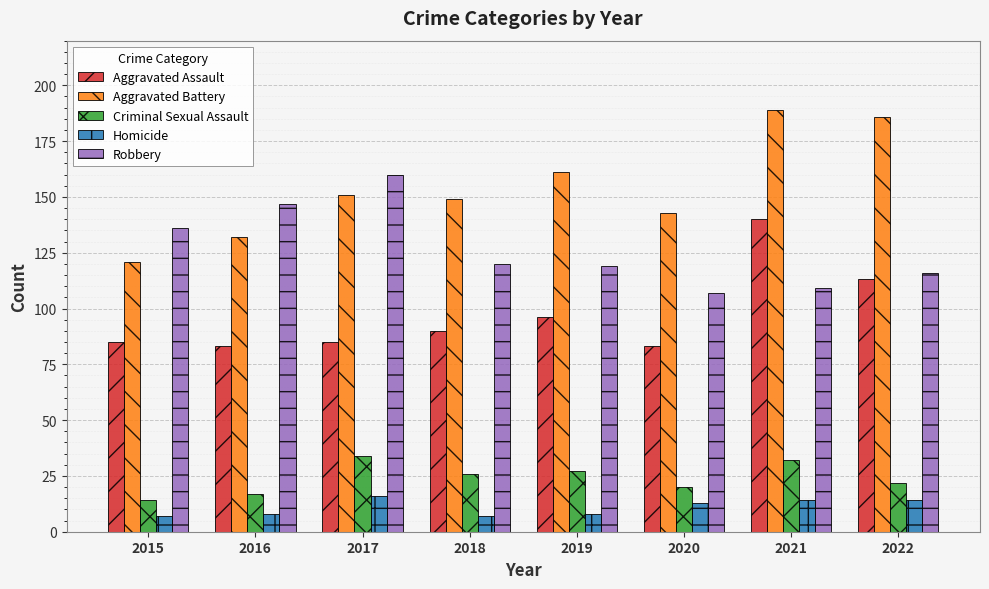

How many groups of bars are there?

8